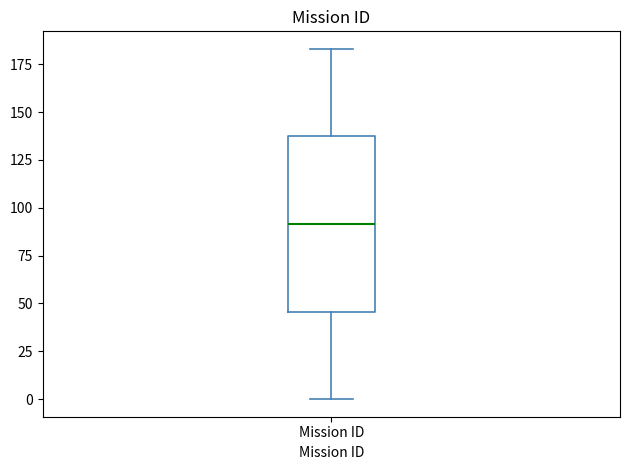

Read this box plot against the y-axis: the position of the median line, the range covered by the box, and the ends of both whiskers. The values are not printed on the chart, so give them approximately, as read against the axis.

median 90, box 45 to 135, whiskers 0 to 185